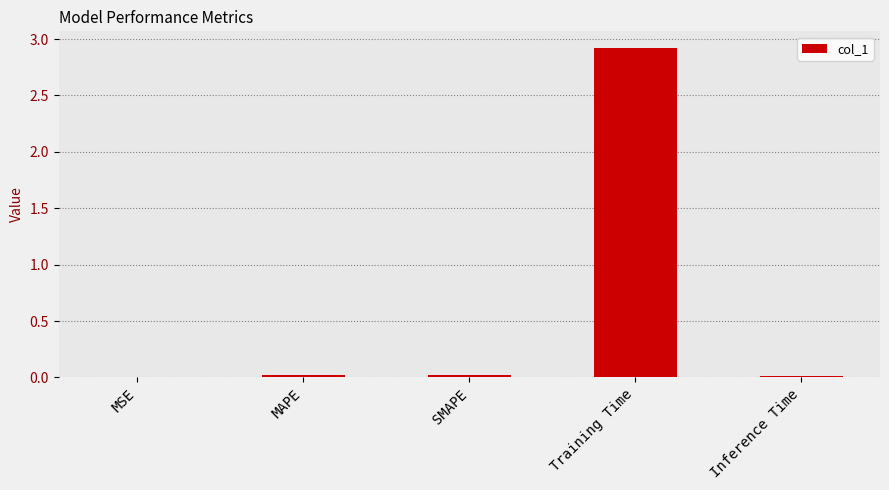

The value at MAPE is 0.0. True or false?

True